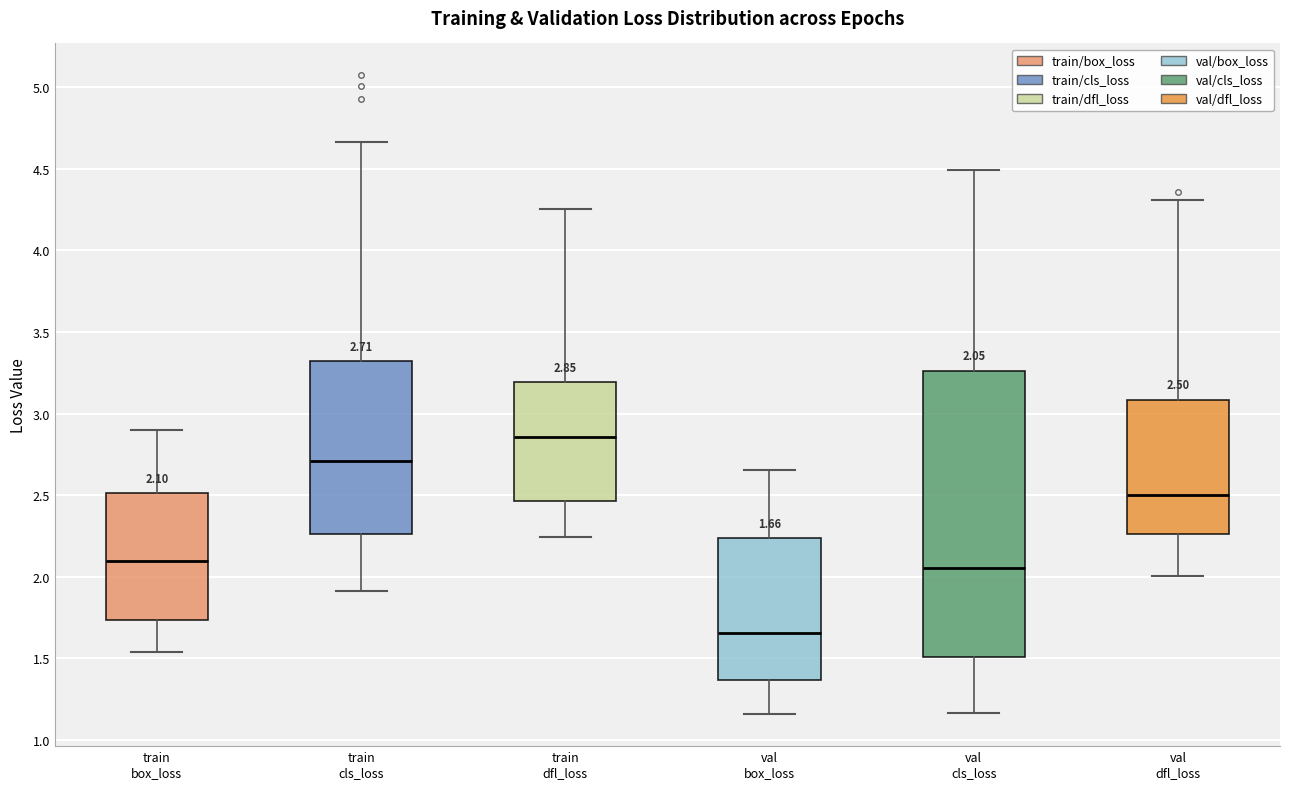

Which box has the lowest median line?

val box_loss